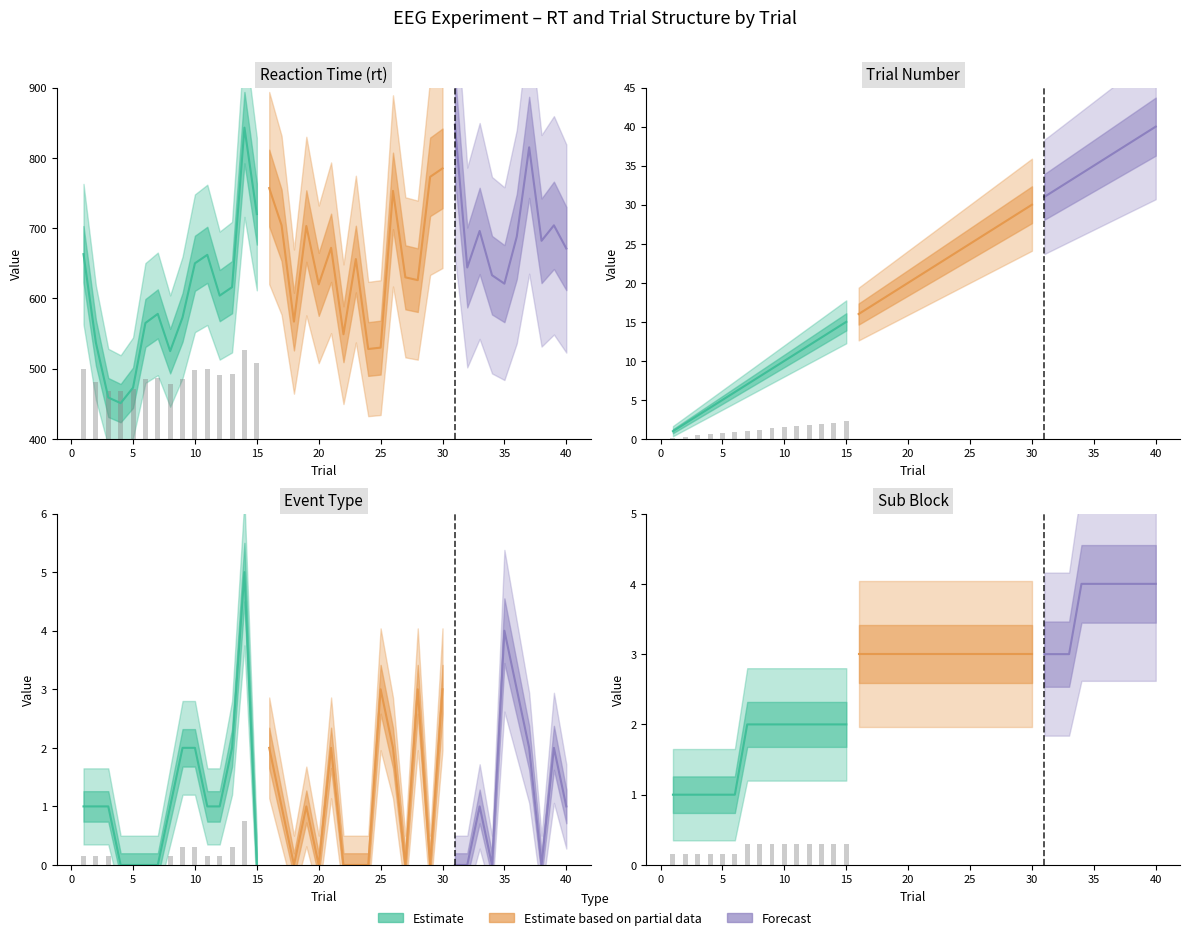

Reading right to left, transcribe all the data shown in this chart.

rt: 40=671	39=704	38=682	37=815	36=688	35=621	34=633	33=696	32=644	31=847	30=785	29=773	28=626	27=630	26=753	25=530	24=528	23=656	22=549	21=672	20=620	19=703	18=567	17=704	16=757	15=720	14=843	13=616	12=604	11=662	10=650	9=573	8=525	7=578	6=565	5=473	4=451	3=459	2=537	1=663
trial: 40=40	39=39	38=38	37=37	36=36	35=35	34=34	33=33	32=32	31=31	30=30	29=29	28=28	27=27	26=26	25=25	24=24	23=23	22=22	21=21	20=20	19=19	18=18	17=17	16=16	15=15	14=14	13=13	12=12	11=11	10=10	9=9	8=8	7=7	6=6	5=5	4=4	3=3	2=2	1=1
event_type: 40=1	39=2	38=0	37=2	36=3	35=4	34=0	33=1	32=0	31=0	30=3	29=0	28=3	27=0	26=2	25=3	24=0	23=0	22=0	21=2	20=0	19=1	18=0	17=1	16=2	15=0	14=5	13=2	12=1	11=1	10=2	9=2	8=1	7=0	6=0	5=0	4=0	3=1	2=1	1=1
sub_block: 40=4	39=4	38=4	37=4	36=4	35=4	34=4	33=3	32=3	31=3	30=3	29=3	28=3	27=3	26=3	25=3	24=3	23=3	22=3	21=3	20=3	19=3	18=3	17=3	16=3	15=2	14=2	13=2	12=2	11=2	10=2	9=2	8=2	7=2	6=1	5=1	4=1	3=1	2=1	1=1